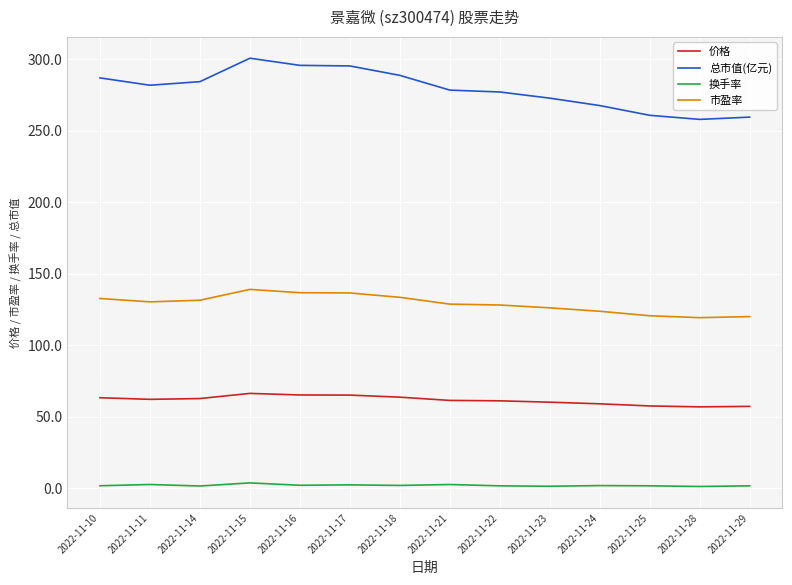

Which series has the widest spread of values?

总市值(亿元)